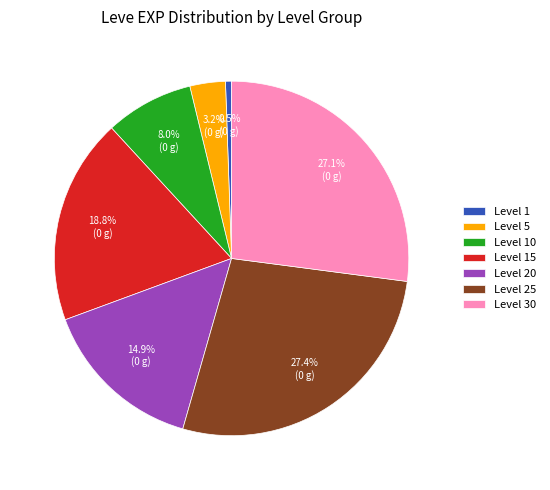

To the nearest percent, what is the average slice percentage?

14%